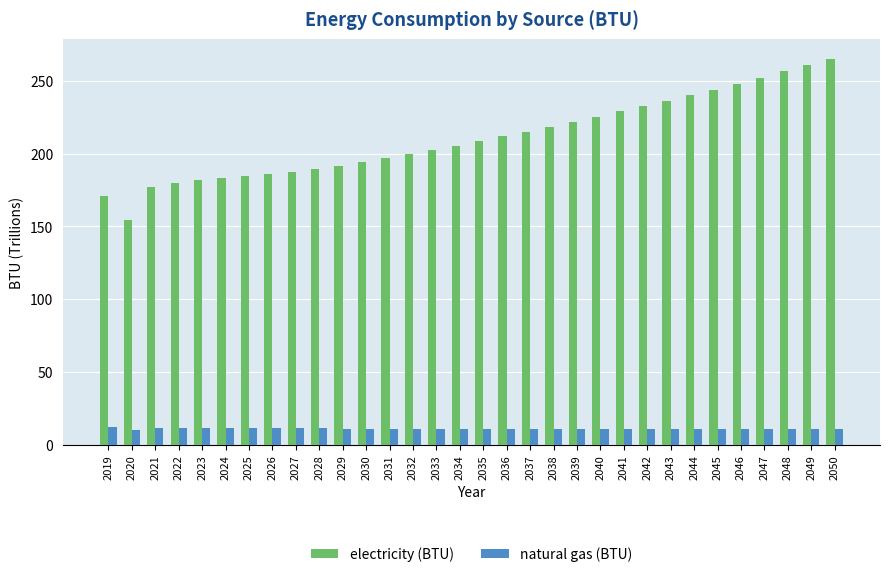

List the series in order of their peak value, highest first.

electricity (BTU), natural gas (BTU)